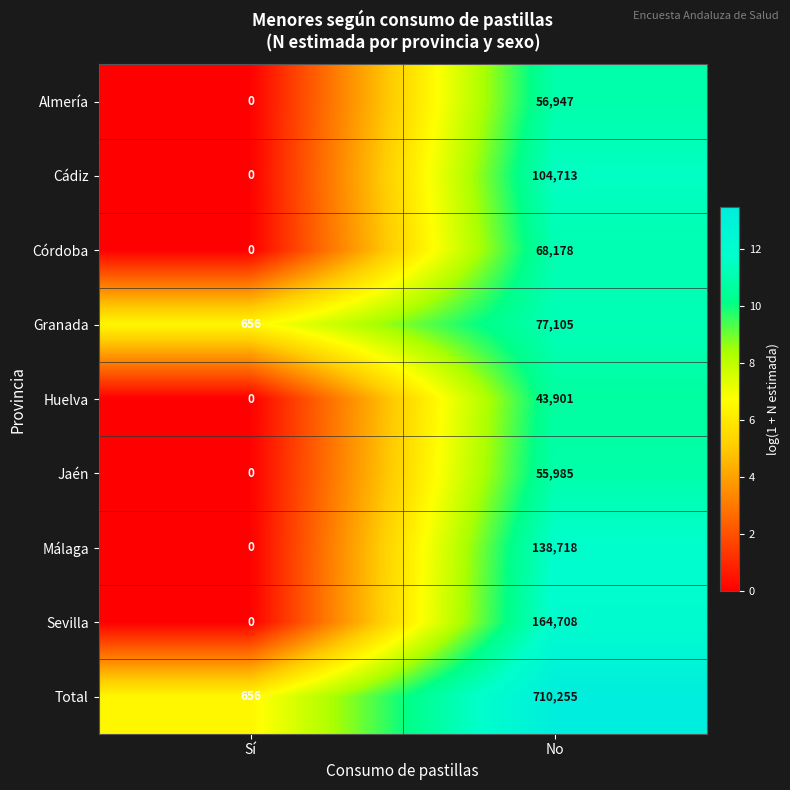

What is the difference between the maximum and minimum values in the Total series?

709599